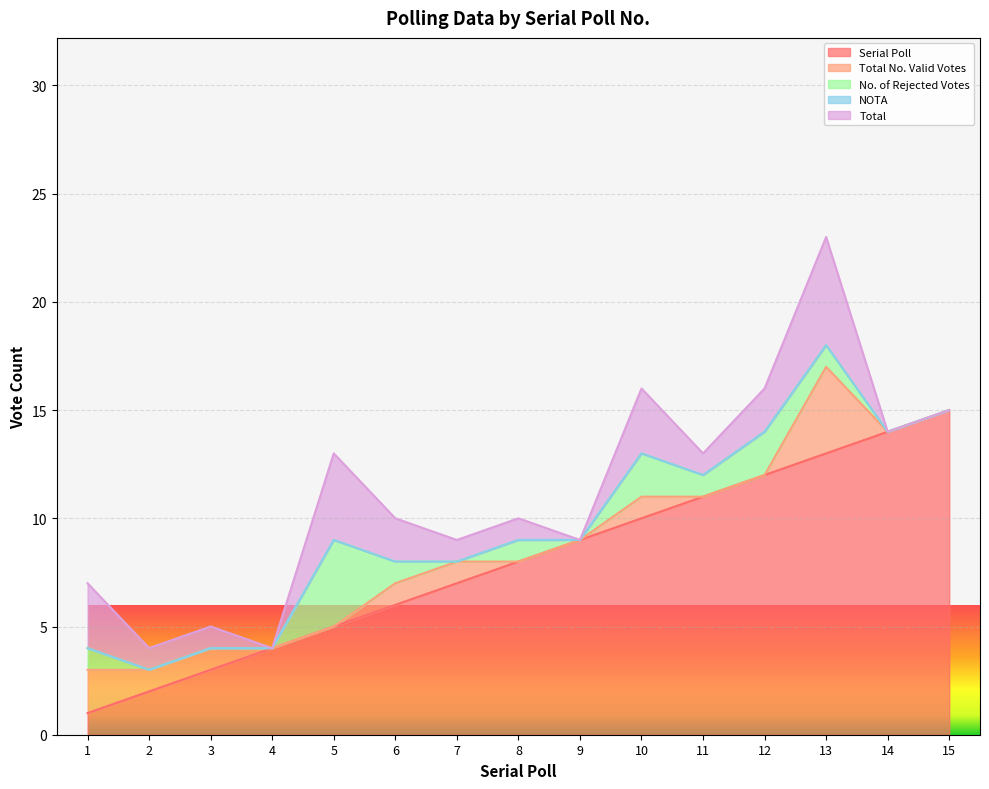

What are all the series names shown in the legend?

Serial Poll, Total No. Valid Votes, No. of Rejected Votes, NOTA, Total